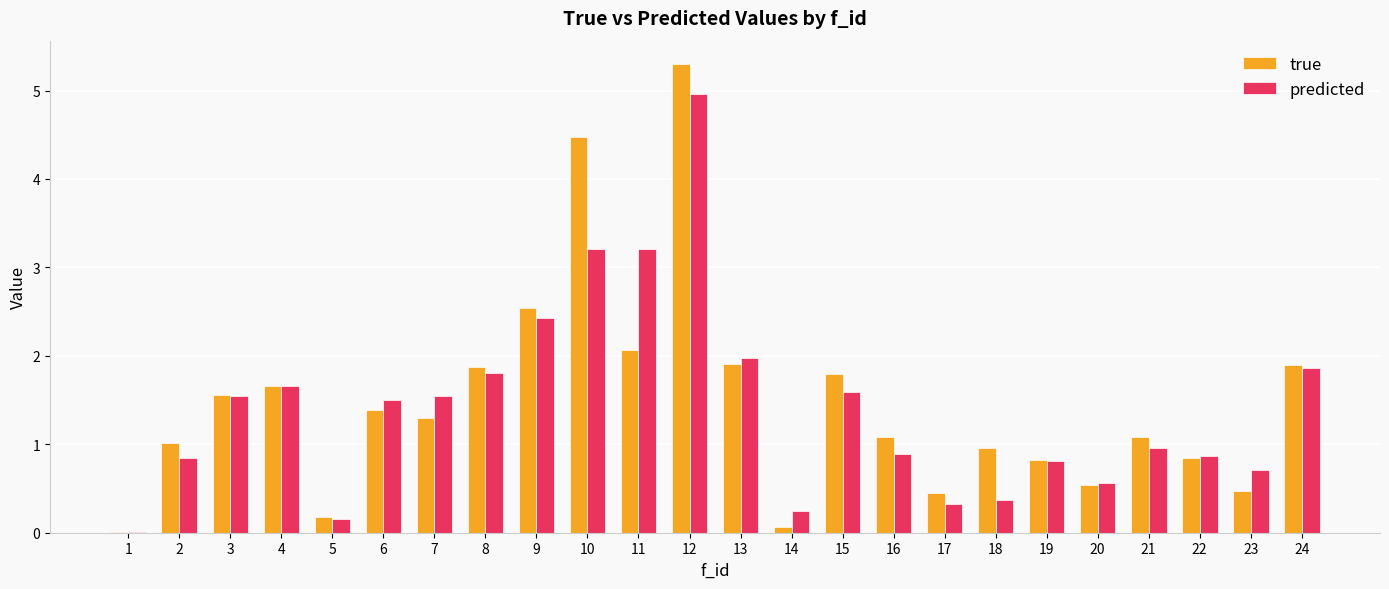

What is the sum of all predicted values?

34.0